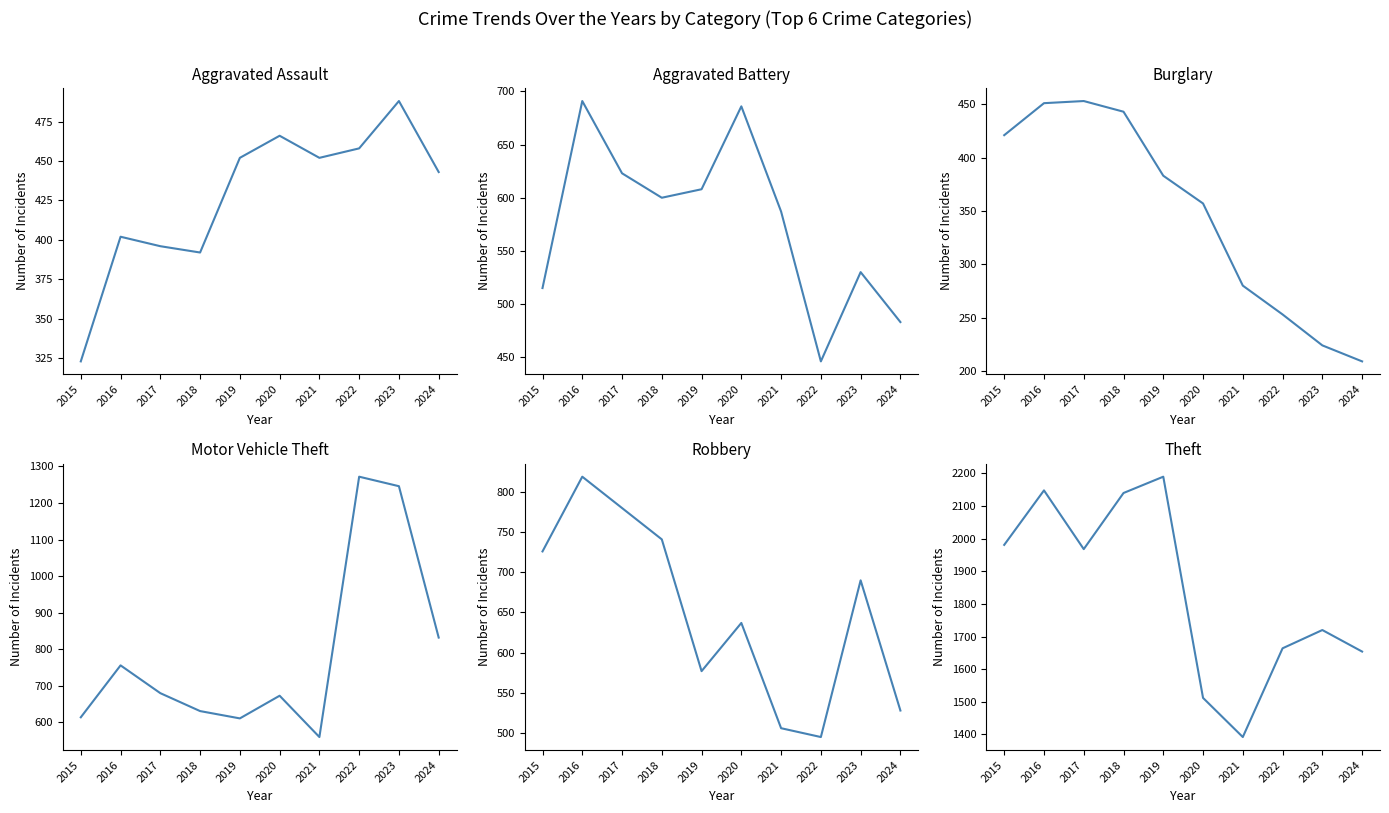

How many lines are shown in the chart?

6